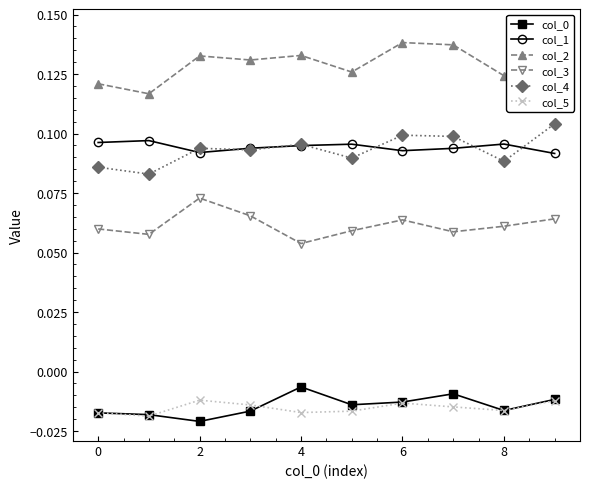

Reading right to left, extract all data points from this chart.

col_0: -0.0	-0.0	-0.0	-0.0	-0.0	-0.0	-0.0	-0.0	-0.0	-0.0
col_1: 0.1	0.1	0.1	0.1	0.1	0.1	0.1	0.1	0.1	0.1
col_2: 0.1	0.1	0.1	0.1	0.1	0.1	0.1	0.1	0.1	0.1
col_3: 0.1	0.1	0.1	0.1	0.1	0.1	0.1	0.1	0.1	0.1
col_4: 0.1	0.1	0.1	0.1	0.1	0.1	0.1	0.1	0.1	0.1
col_5: -0.0	-0.0	-0.0	-0.0	-0.0	-0.0	-0.0	-0.0	-0.0	-0.0